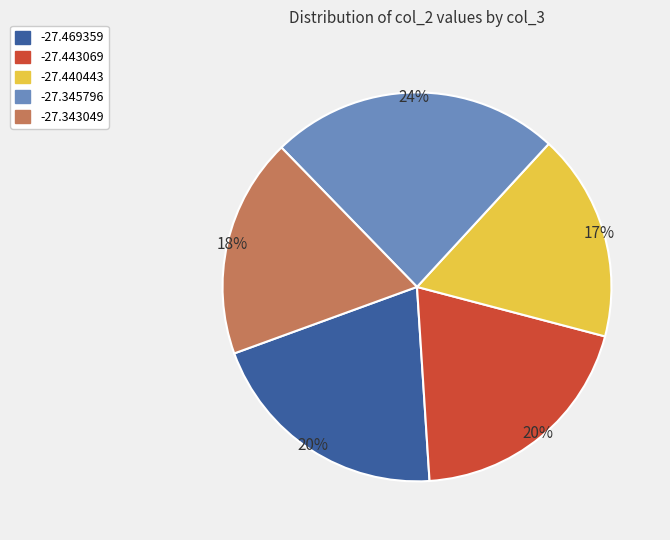

Approximately how many times larger is the value at -27.443069 compared to -27.343049?

1.1